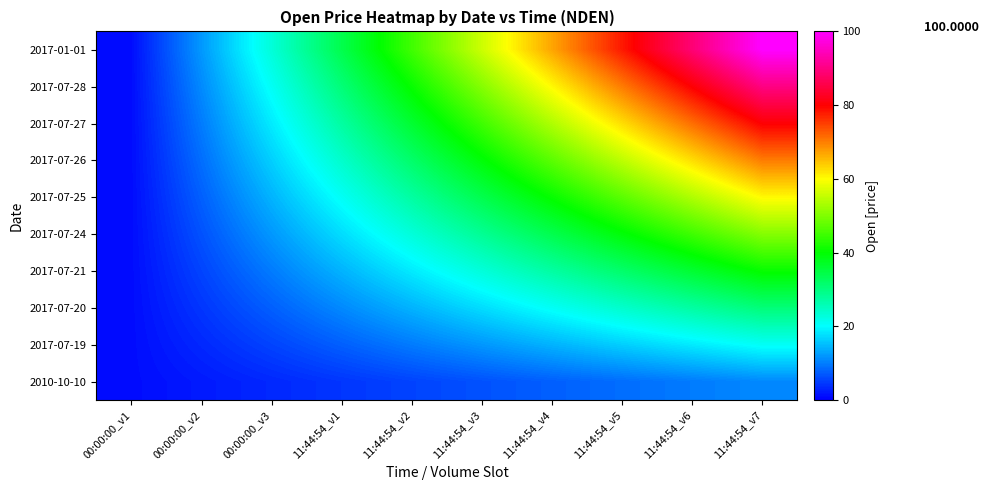

Reading right to left, what are all the values shown in this chart?

2017-01-01: 11:44:54_v7=100.0	11:44:54_v6=89.0	11:44:54_v5=78.0	11:44:54_v4=67.0	11:44:54_v3=56.0	11:44:54_v2=45.0	11:44:54_v1=34.0	00:00:00_v3=23.0	00:00:00_v2=12.0	00:00:00_v1=1.0
2017-07-28: 11:44:54_v7=90.1	11:44:54_v6=80.2	11:44:54_v5=70.3	11:44:54_v4=60.4	11:44:54_v3=50.5	11:44:54_v2=40.6	11:44:54_v1=30.7	00:00:00_v3=20.8	00:00:00_v2=10.9	00:00:00_v1=1.0
2017-07-27: 11:44:54_v7=80.2	11:44:54_v6=71.4	11:44:54_v5=62.6	11:44:54_v4=53.8	11:44:54_v3=45.0	11:44:54_v2=36.2	11:44:54_v1=27.4	00:00:00_v3=18.6	00:00:00_v2=9.8	00:00:00_v1=1.0
2017-07-26: 11:44:54_v7=70.3	11:44:54_v6=62.6	11:44:54_v5=54.9	11:44:54_v4=47.2	11:44:54_v3=39.5	11:44:54_v2=31.8	11:44:54_v1=24.1	00:00:00_v3=16.4	00:00:00_v2=8.7	00:00:00_v1=1.0
2017-07-25: 11:44:54_v7=60.4	11:44:54_v6=53.8	11:44:54_v5=47.2	11:44:54_v4=40.6	11:44:54_v3=34.0	11:44:54_v2=27.4	11:44:54_v1=20.8	00:00:00_v3=14.2	00:00:00_v2=7.6	00:00:00_v1=1.0
2017-07-24: 11:44:54_v7=50.5	11:44:54_v6=45.0	11:44:54_v5=39.5	11:44:54_v4=34.0	11:44:54_v3=28.5	11:44:54_v2=23.0	11:44:54_v1=17.5	00:00:00_v3=12.0	00:00:00_v2=6.5	00:00:00_v1=1.0
2017-07-21: 11:44:54_v7=40.6	11:44:54_v6=36.2	11:44:54_v5=31.8	11:44:54_v4=27.4	11:44:54_v3=23.0	11:44:54_v2=18.6	11:44:54_v1=14.2	00:00:00_v3=9.8	00:00:00_v2=5.4	00:00:00_v1=1.0
2017-07-20: 11:44:54_v7=30.7	11:44:54_v6=27.4	11:44:54_v5=24.1	11:44:54_v4=20.8	11:44:54_v3=17.5	11:44:54_v2=14.2	11:44:54_v1=10.9	00:00:00_v3=7.6	00:00:00_v2=4.3	00:00:00_v1=1.0
2017-07-19: 11:44:54_v7=20.8	11:44:54_v6=18.6	11:44:54_v5=16.4	11:44:54_v4=14.2	11:44:54_v3=12.0	11:44:54_v2=9.8	11:44:54_v1=7.6	00:00:00_v3=5.4	00:00:00_v2=3.2	00:00:00_v1=1.0
2010-10-10: 11:44:54_v7=10.9	11:44:54_v6=9.8	11:44:54_v5=8.7	11:44:54_v4=7.6	11:44:54_v3=6.5	11:44:54_v2=5.4	11:44:54_v1=4.3	00:00:00_v3=3.2	00:00:00_v2=2.1	00:00:00_v1=1.0